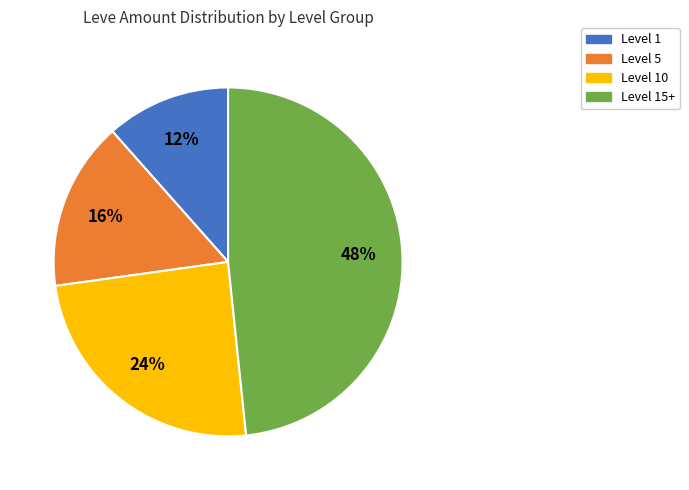

How many segments does this pie chart have?

4